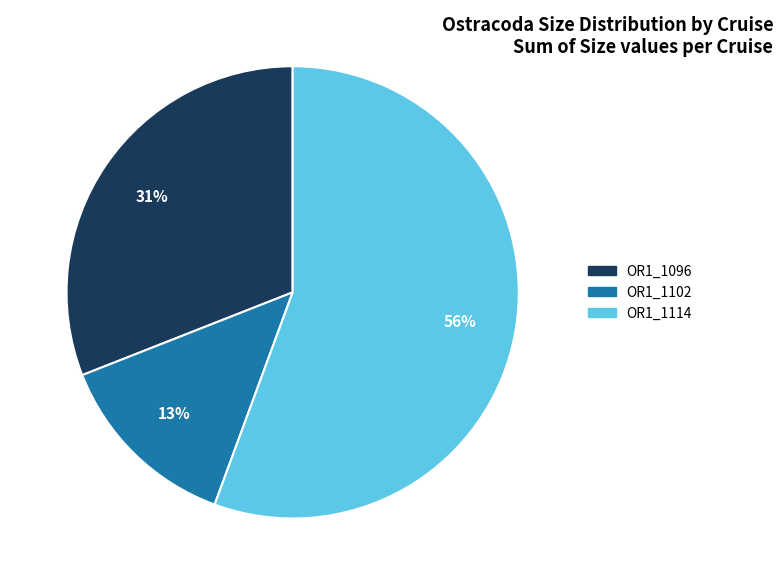

To the nearest percent, what portion does OR1_1114 represent?

56%